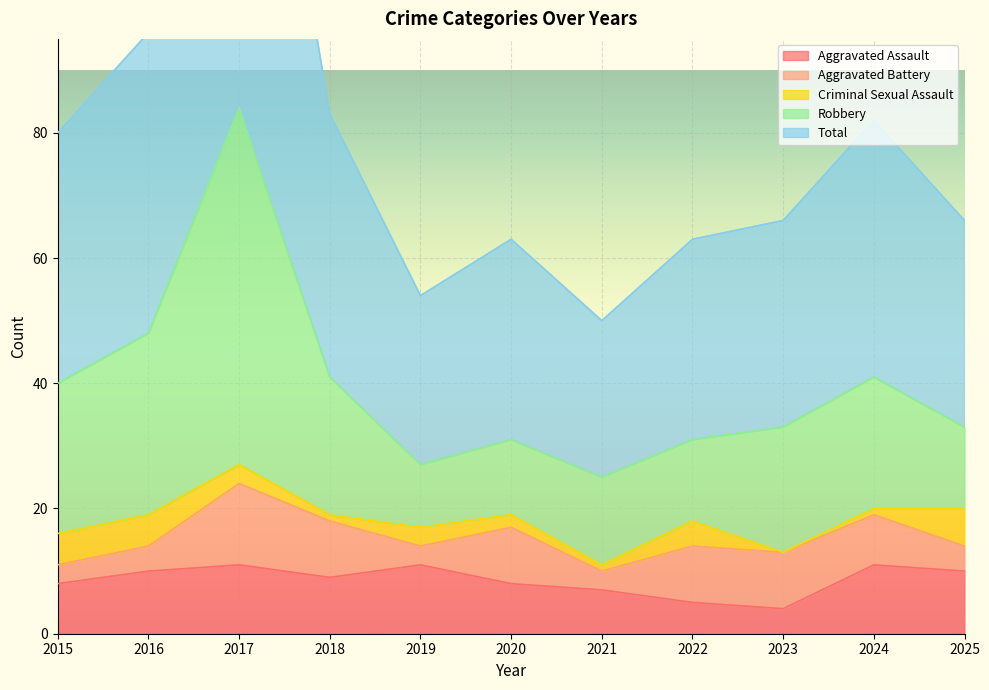

The value of Aggravated Assault at 2018 is 12. True or false?

False